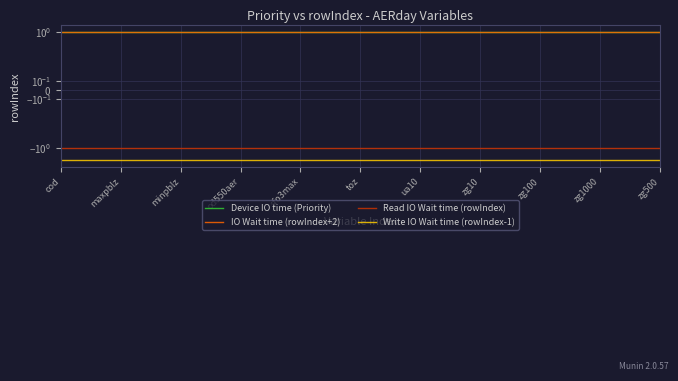

What is the maximum value shown in the chart?

1